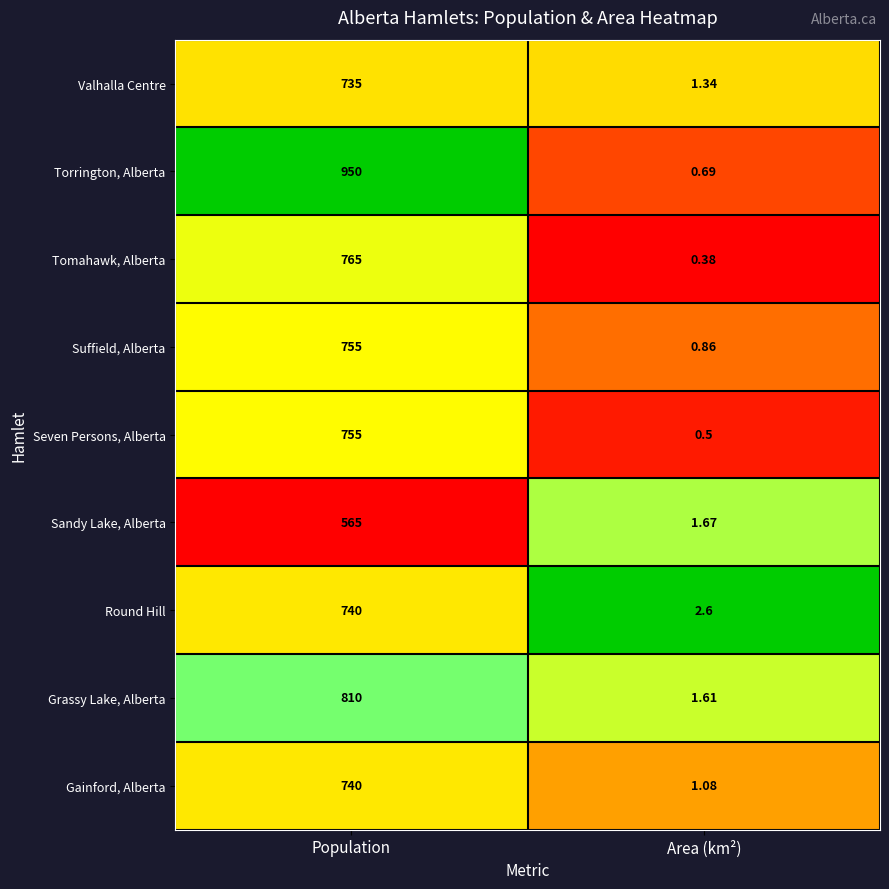

What is the spread (max minus min) of values at Population?

385.0